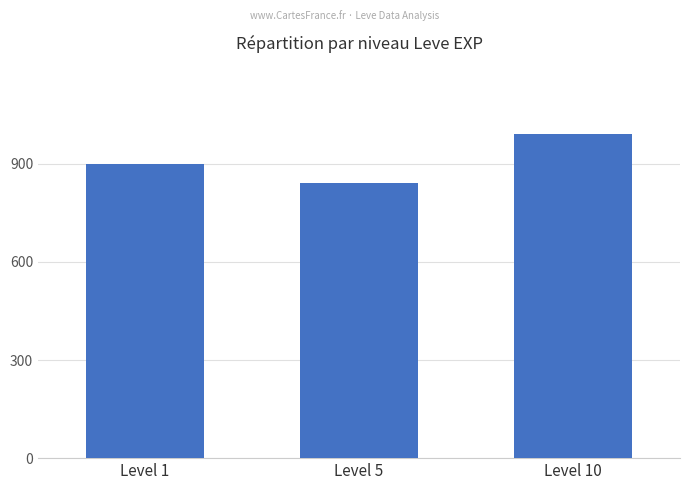

What is the ratio of the value at Level 5 to the value at Level 10?

0.8